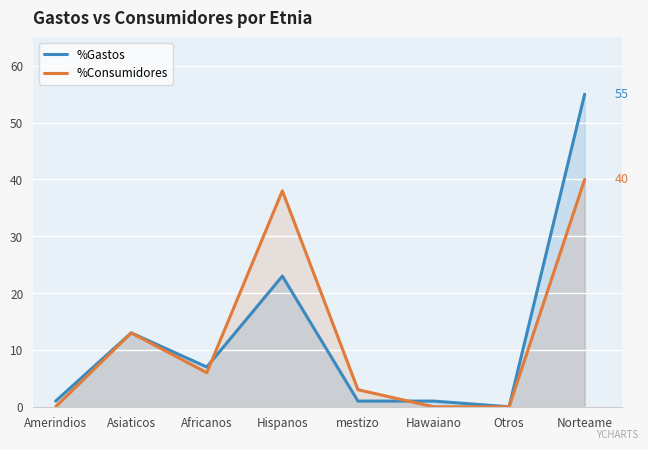

Reading left to right, transcribe all the data shown in this chart.

%Gastos: 1	13	7	23	1	1	0	55
%Consumidores: 0	13	6	38	3	0	0	40